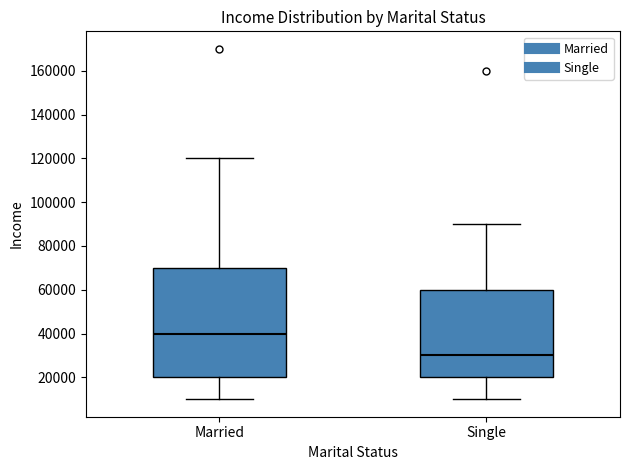

Comparing the boxes themselves (not the whiskers), which one is the tallest?

Married